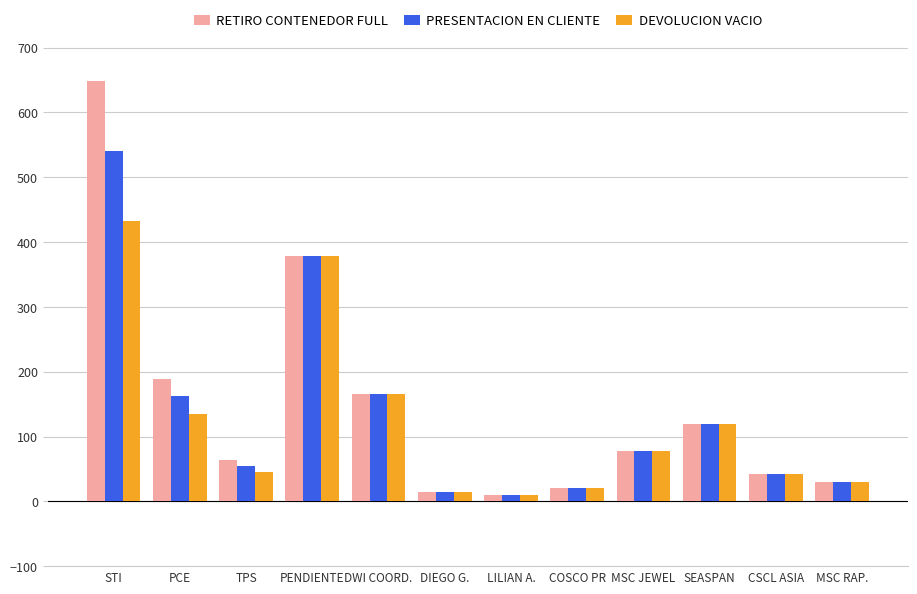

True or false: RETIRO CONTENEDOR FULL has a value of 124 at PCE.

False